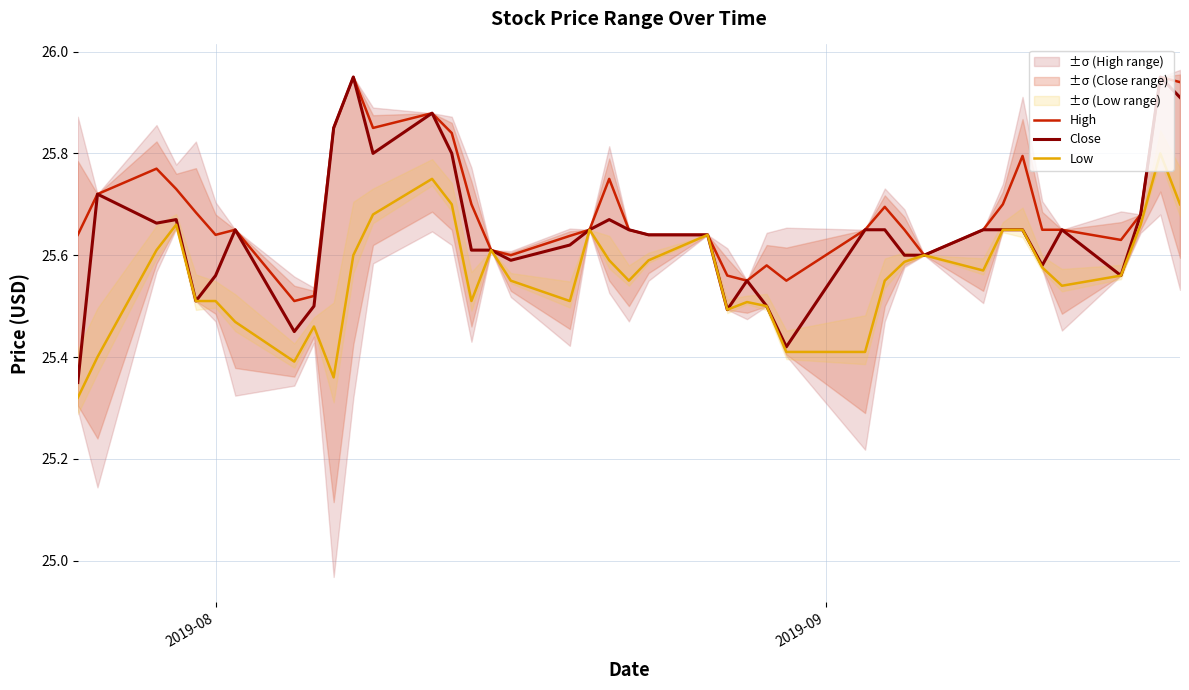

Does the chart have visible grid lines?

Yes